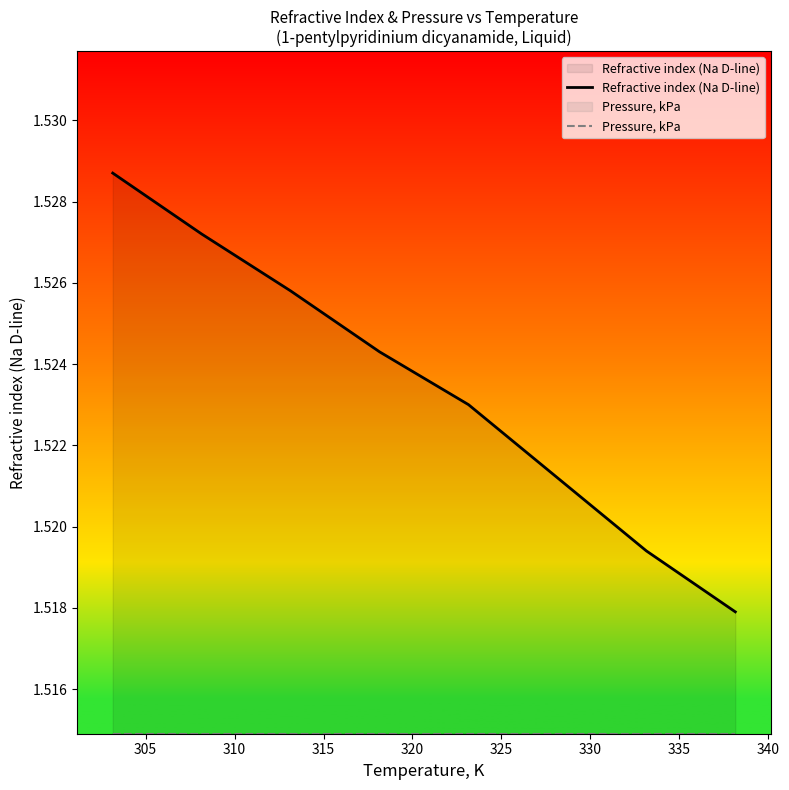

Which series has the largest total across all categories?

Refractive index (Na D-line)